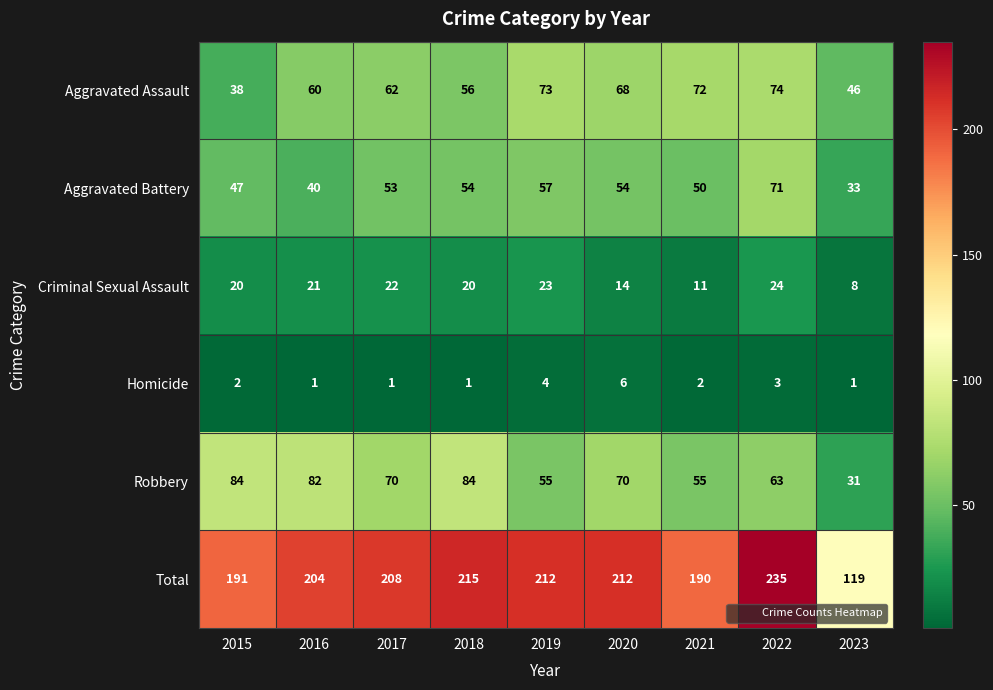

How many categories are shown in the chart?

9